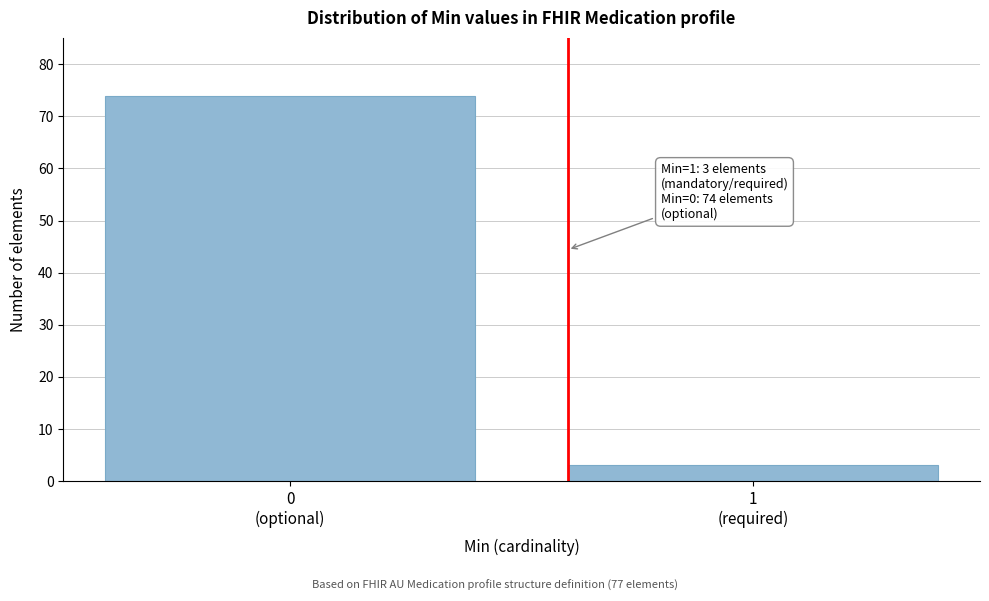

Reading left to right, extract all data points from this chart.

74	3